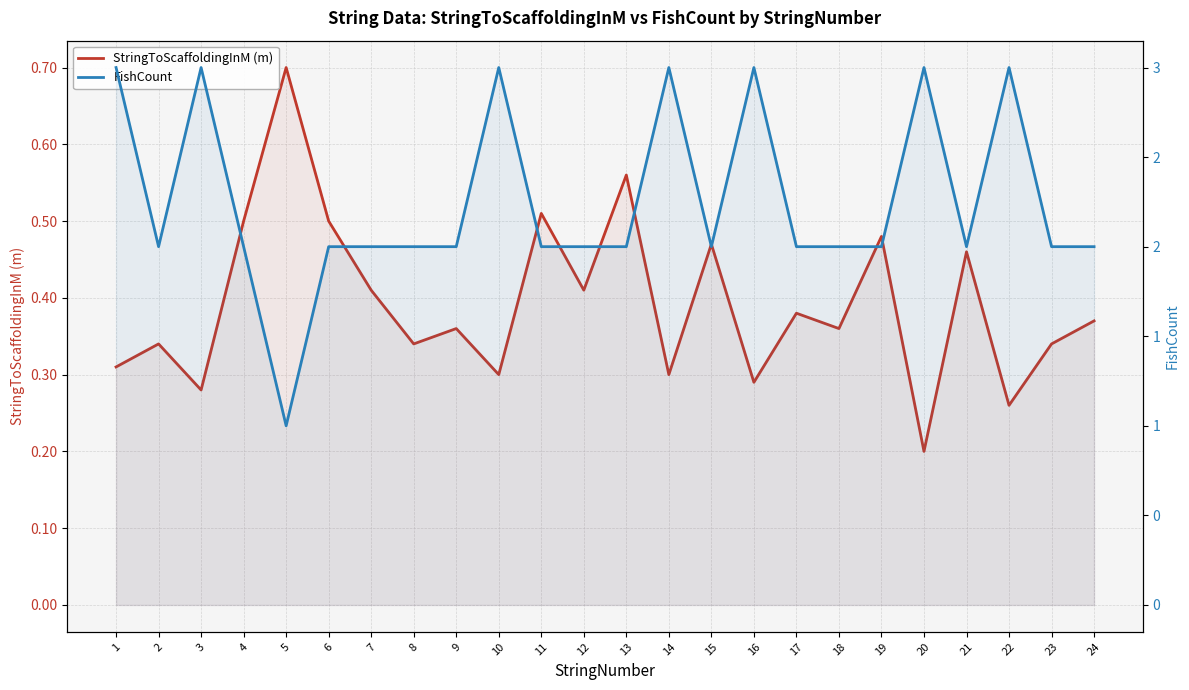

List the series in order of their peak value, highest first.

FishCount, StringToScaffoldingInM (m)